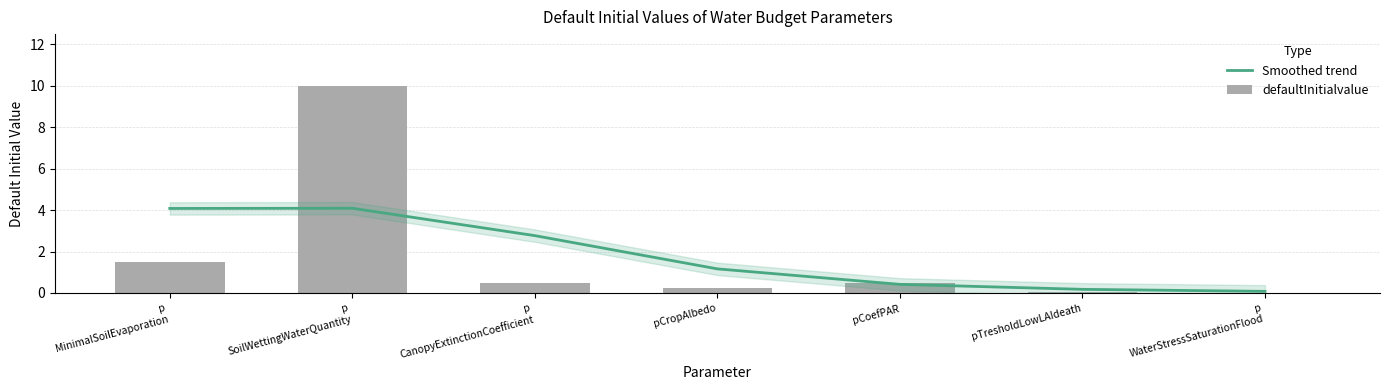

Which series changed the most between p
MinimalSoilEvaporation and p
SoilWettingWaterQuantity?

defaultInitialvalue